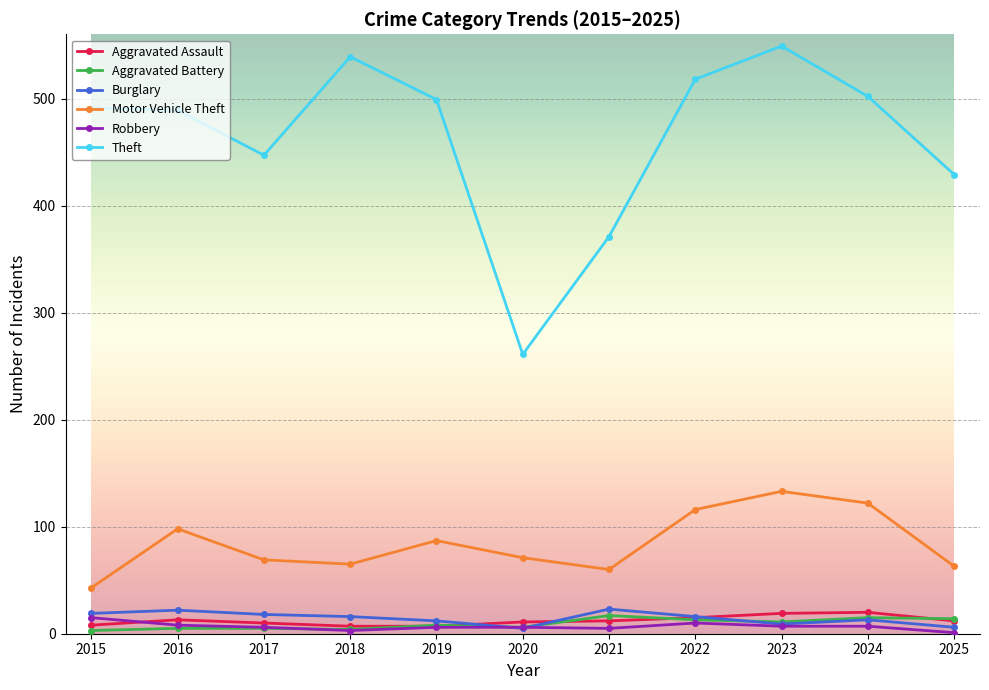

What is the spread (max minus min) of values at 2016?

484